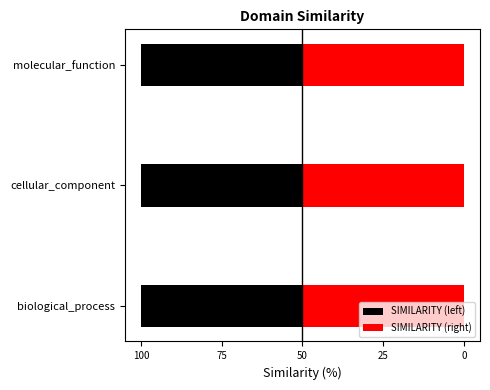

Reading left to right, what are all the values shown in this chart?

SIMILARITY (left): -100.0	-100.0	-100.0
SIMILARITY (right): 100.0	100.0	100.0